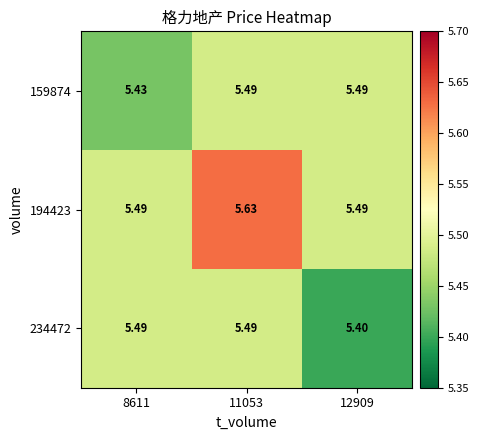

How many categories are shown in the chart?

3